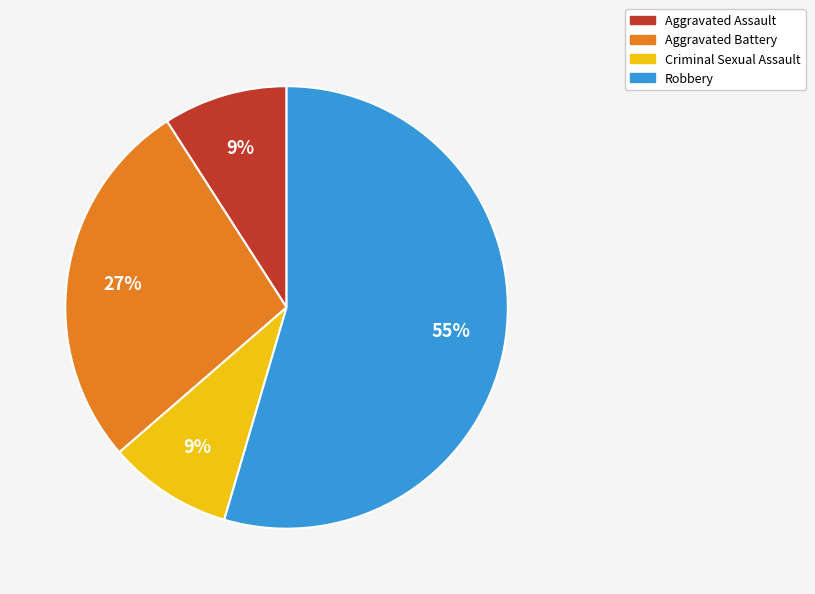

Approximately how many times larger is the value at Aggravated Assault compared to Criminal Sexual Assault?

1.0